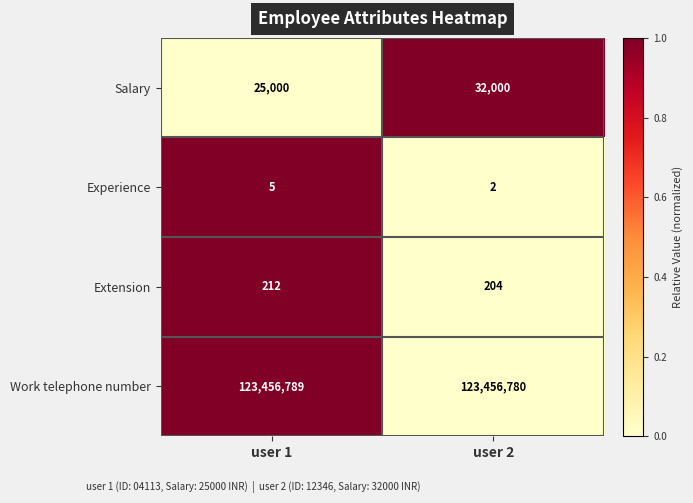

Between user 1 and user 2, which series saw the biggest shift?

Salary